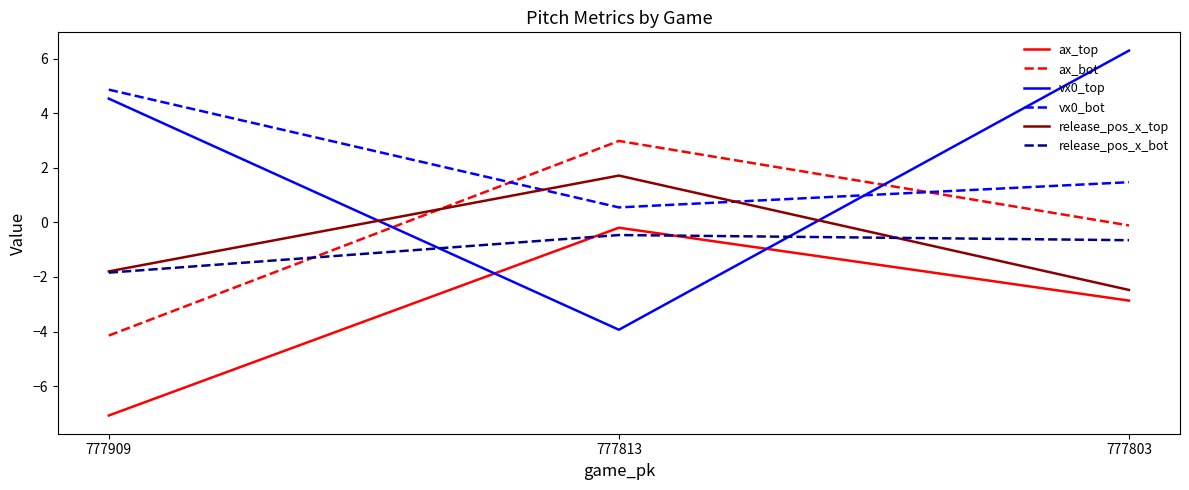

At which category does the chart reach its peak across all series?

777803